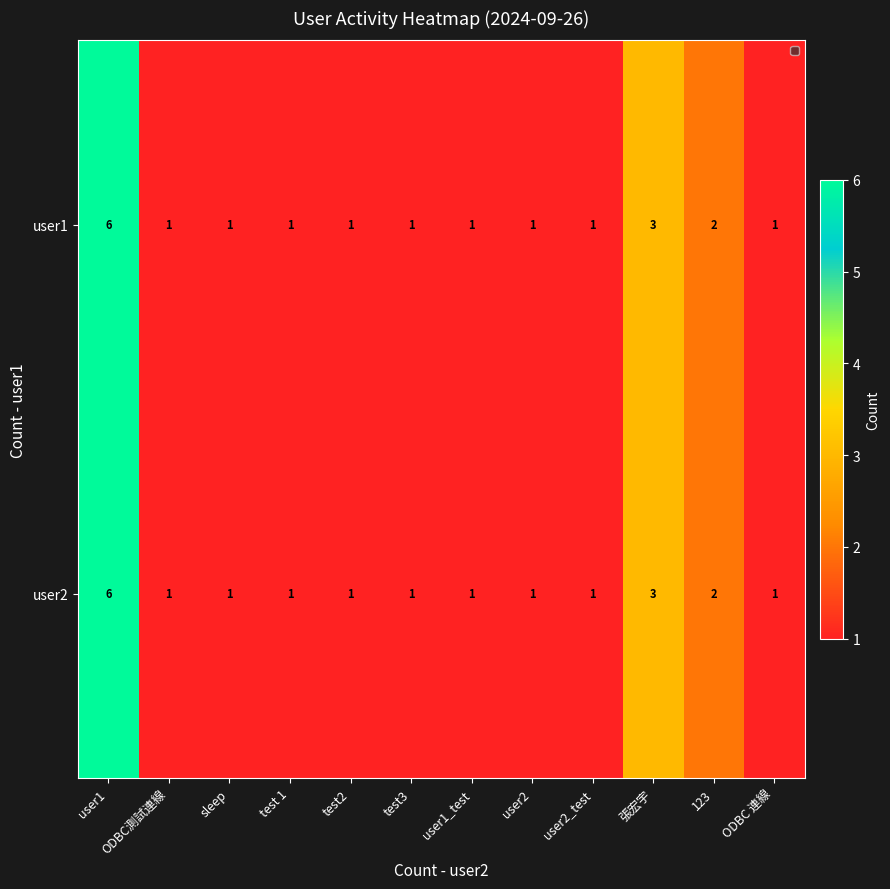

The value of user2 at user1_test is 1. True or false?

True